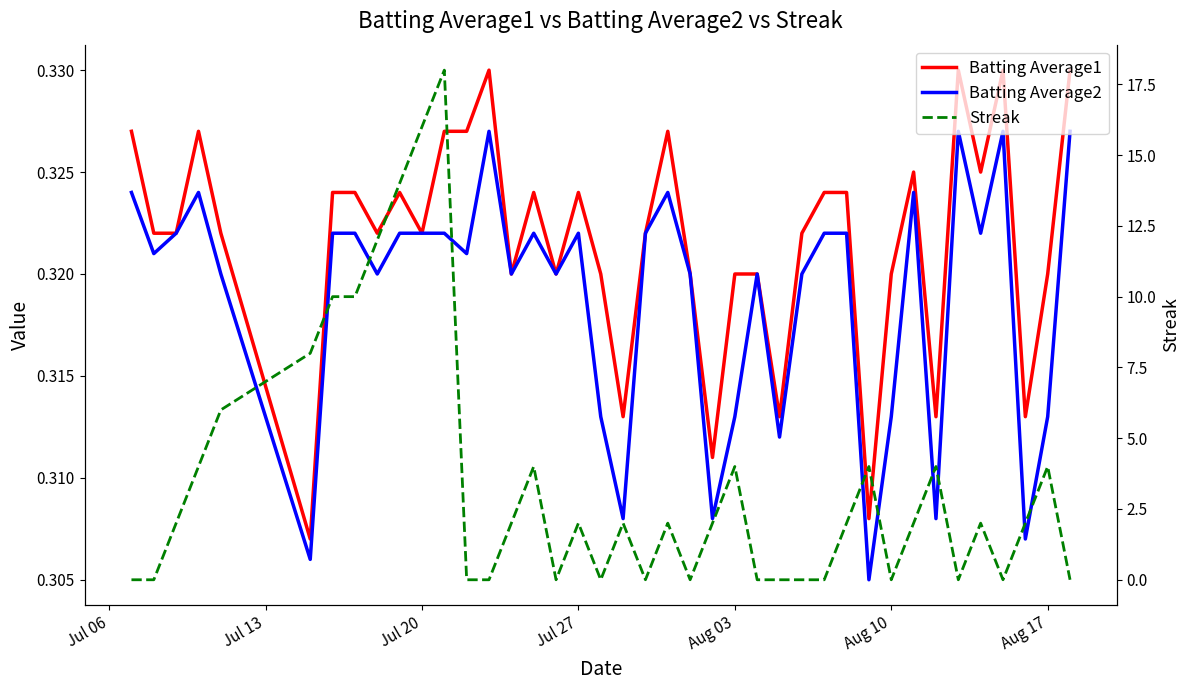

Reading left to right, list all the values displayed in this chart.

Batting Average1: 0.3	0.3	0.3	0.3	0.3	0.3	0.3	0.3	0.3	0.3	0.3	0.3	0.3	0.3	0.3	0.3	0.3	0.3	0.3	0.3	0.3	0.3	0.3	0.3	0.3	0.3	0.3	0.3	0.3	0.3	0.3	0.3	0.3	0.3	0.3	0.3	0.3	0.3	0.3	0.3
Batting Average2: 0.3	0.3	0.3	0.3	0.3	0.3	0.3	0.3	0.3	0.3	0.3	0.3	0.3	0.3	0.3	0.3	0.3	0.3	0.3	0.3	0.3	0.3	0.3	0.3	0.3	0.3	0.3	0.3	0.3	0.3	0.3	0.3	0.3	0.3	0.3	0.3	0.3	0.3	0.3	0.3
Streak: 0.0	0.0	2.0	4.0	6.0	8.0	10.0	10.0	12.0	14.0	16.0	18.0	0.0	0.0	2.0	4.0	0.0	2.0	0.0	2.0	0.0	2.0	0.0	2.0	4.0	0.0	0.0	0.0	0.0	2.0	4.0	0.0	2.0	4.0	0.0	2.0	0.0	2.0	4.0	0.0